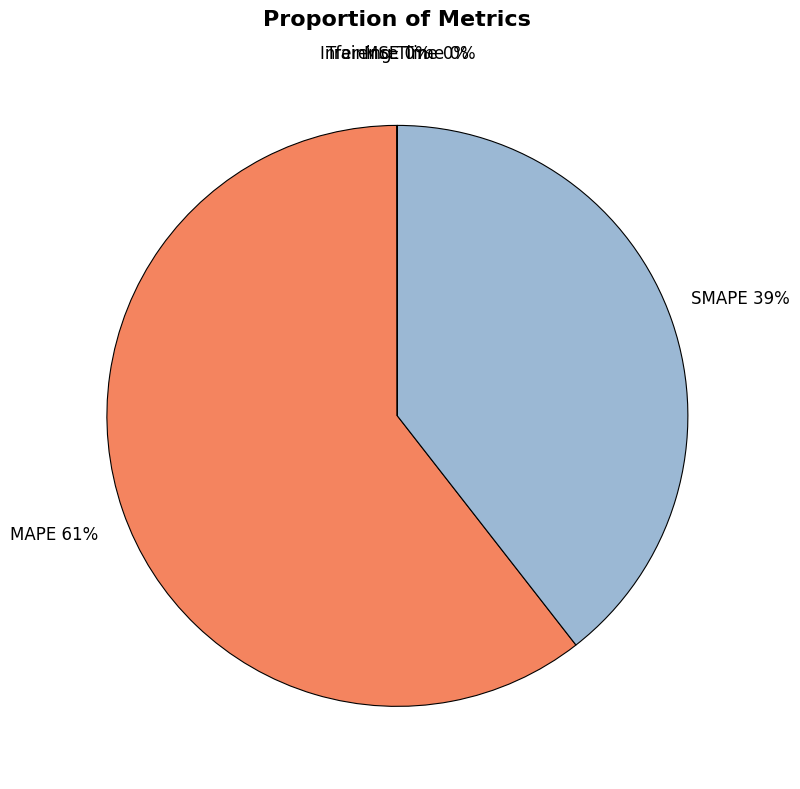

To the nearest percent, what is the average slice percentage?

20%